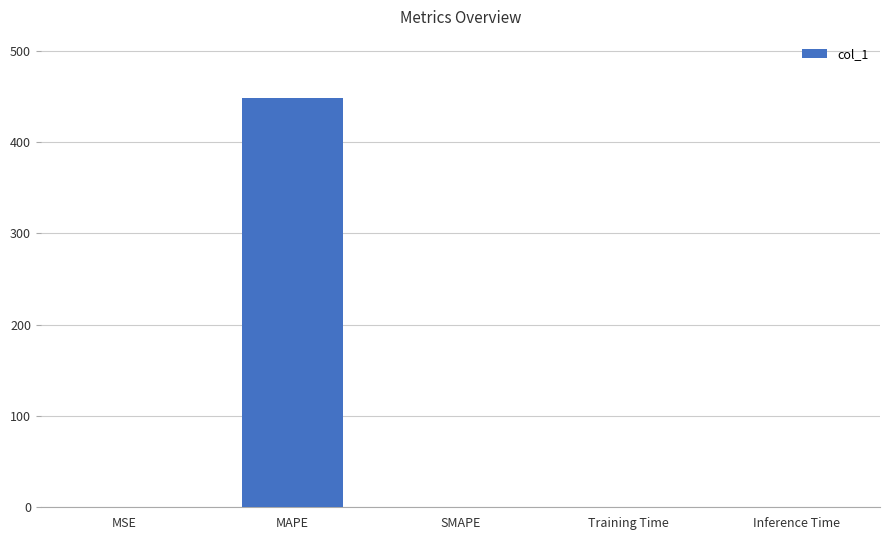

What is the sum of all values?

448.4